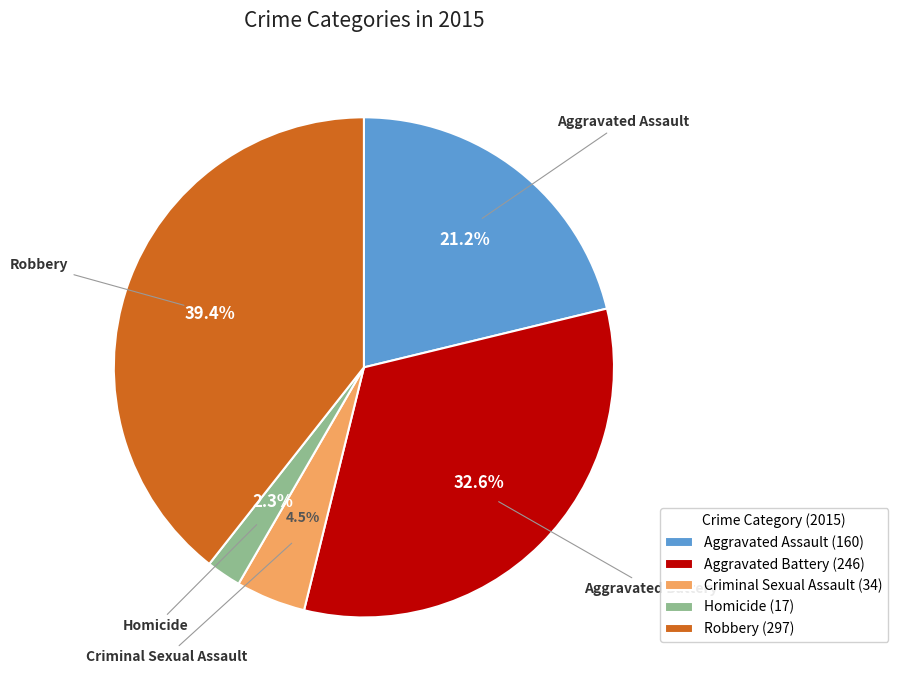

Count the number of slices in the pie.

5